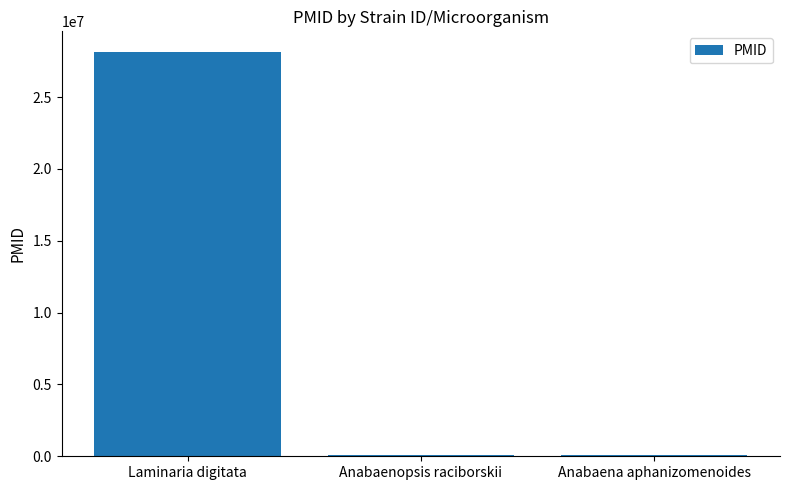

Which has a higher value, Laminaria digitata or Anabaenopsis raciborskii?

Laminaria digitata